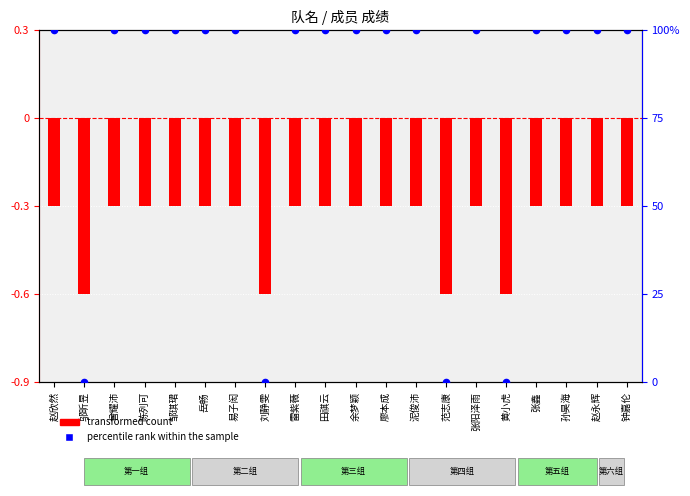

Which series contains the lowest Y value?

transformed count